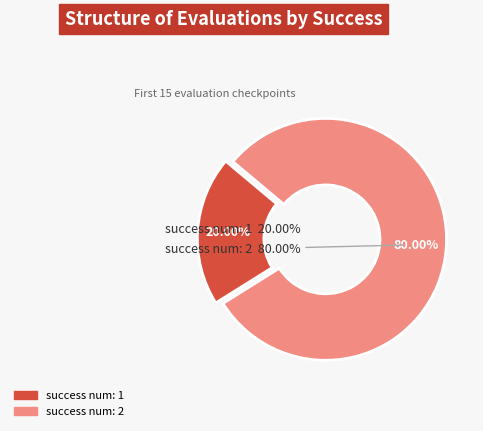

True or false: 29 accounts for 16% of the total.

False